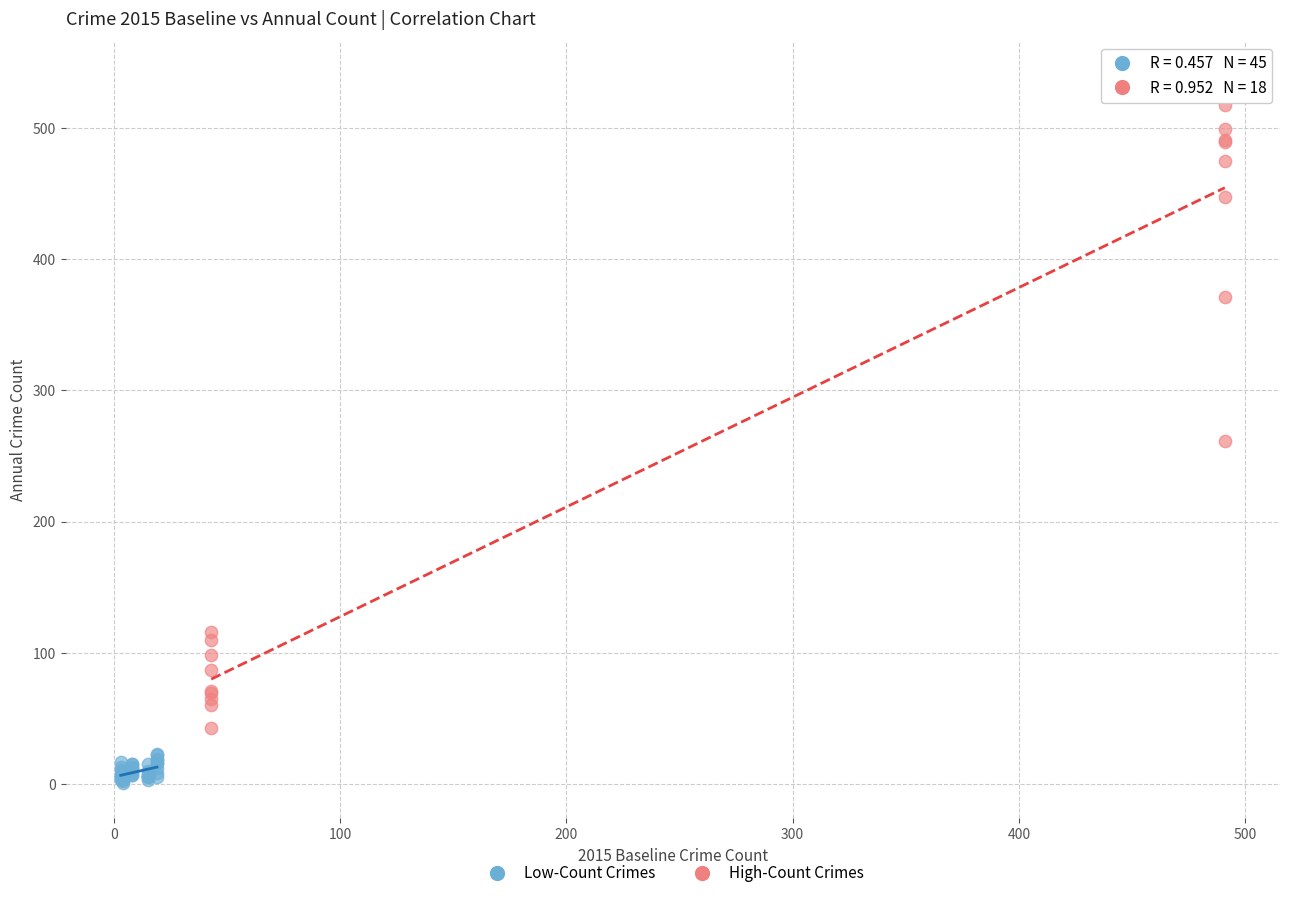

Which series contains the highest Y value?

High-Count Crimes